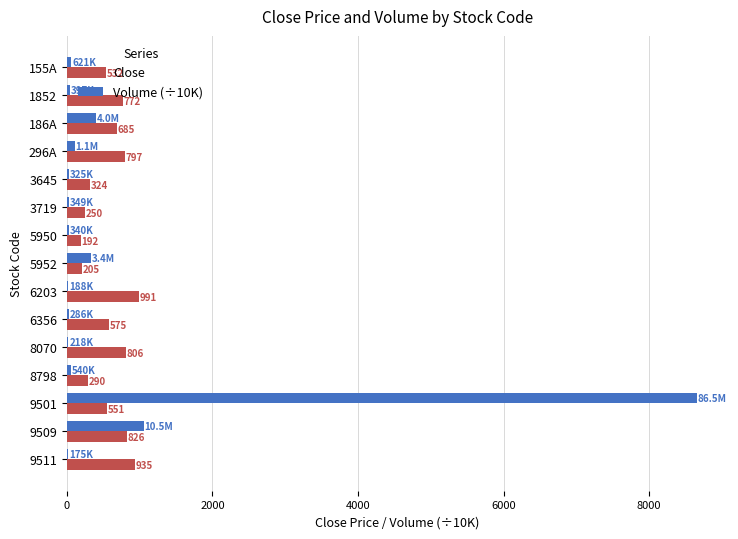

Which series has the largest range (max minus min)?

Volume (÷10K)